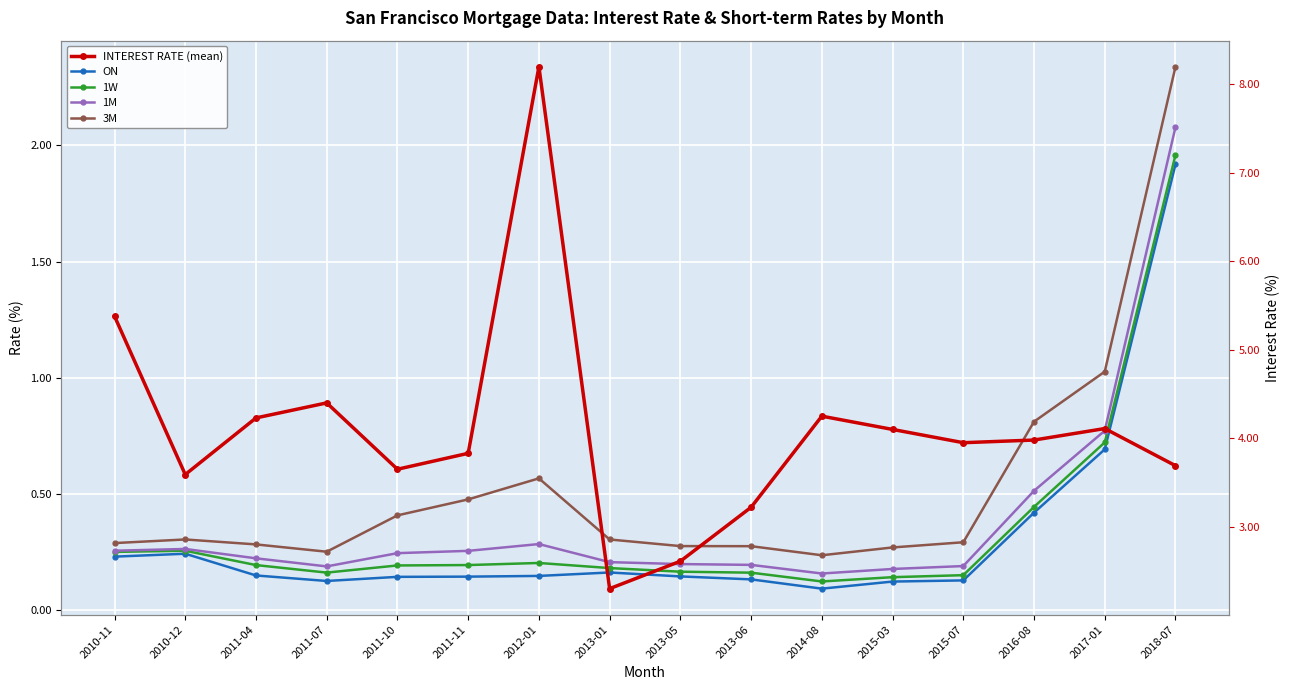

List the series in order of their peak value, highest first.

INTEREST RATE (mean), 3M, 1M, 1W, ON